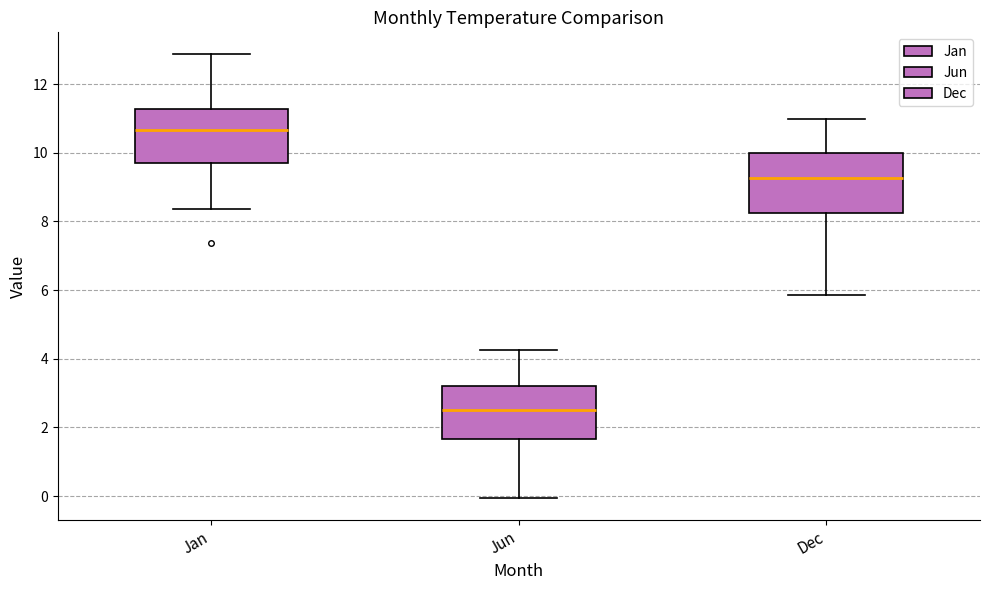

Which box has the highest median line?

Jan